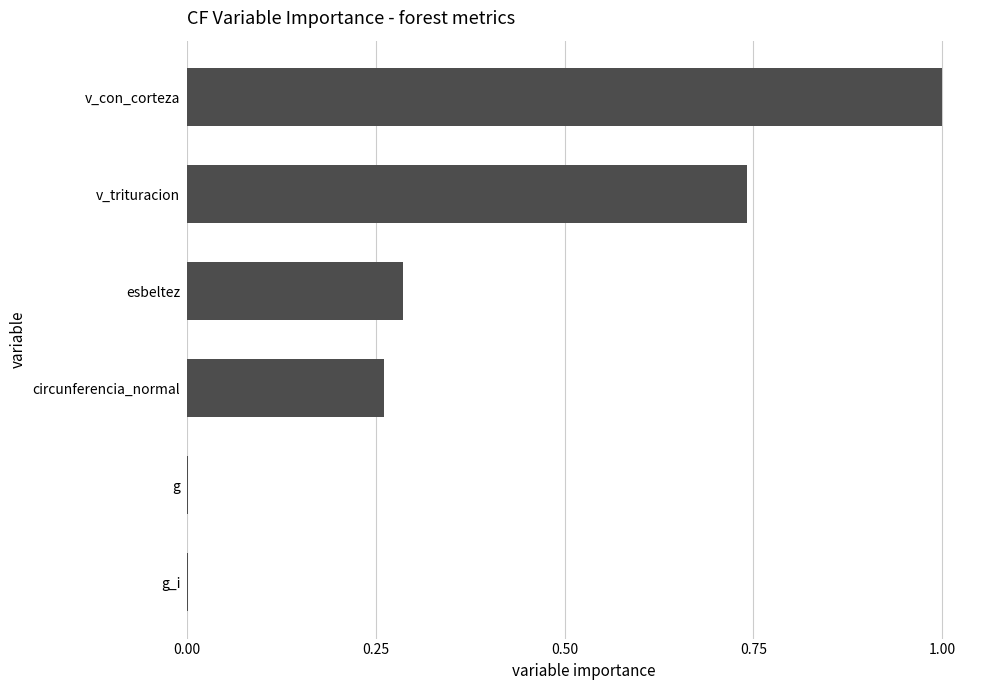

What value does the data have at v_con_corteza?

1.0